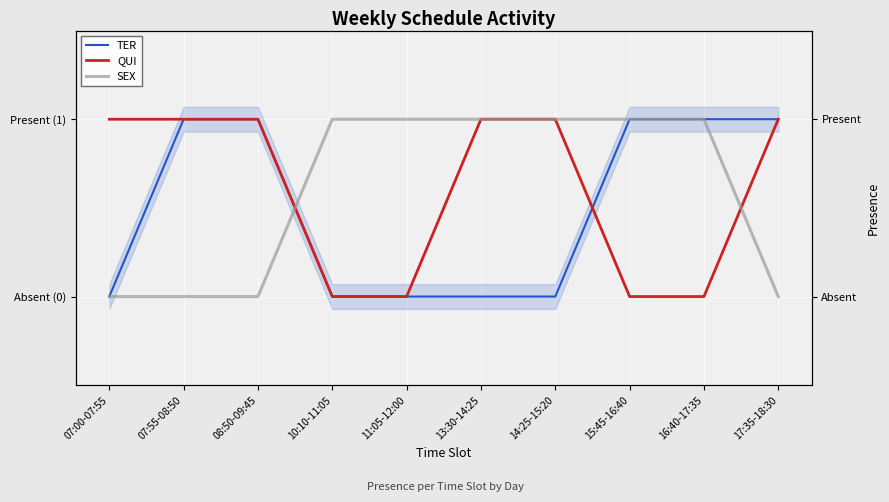

Reading left to right, list all the values displayed in this chart.

TER: 07:00-07:55=0	07:55-08:50=1	08:50-09:45=1	10:10-11:05=0	11:05-12:00=0	13:30-14:25=0	14:25-15:20=0	15:45-16:40=1	16:40-17:35=1	17:35-18:30=1
QUI: 07:00-07:55=1	07:55-08:50=1	08:50-09:45=1	10:10-11:05=0	11:05-12:00=0	13:30-14:25=1	14:25-15:20=1	15:45-16:40=0	16:40-17:35=0	17:35-18:30=1
SEX: 07:00-07:55=0	07:55-08:50=0	08:50-09:45=0	10:10-11:05=1	11:05-12:00=1	13:30-14:25=1	14:25-15:20=1	15:45-16:40=1	16:40-17:35=1	17:35-18:30=0